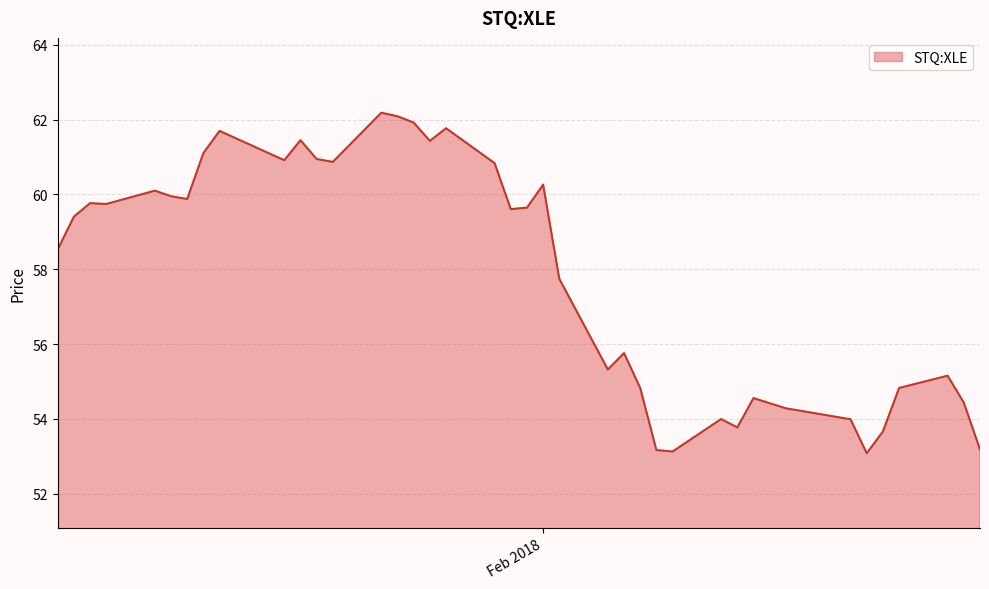

How many series are shown in this chart?

1